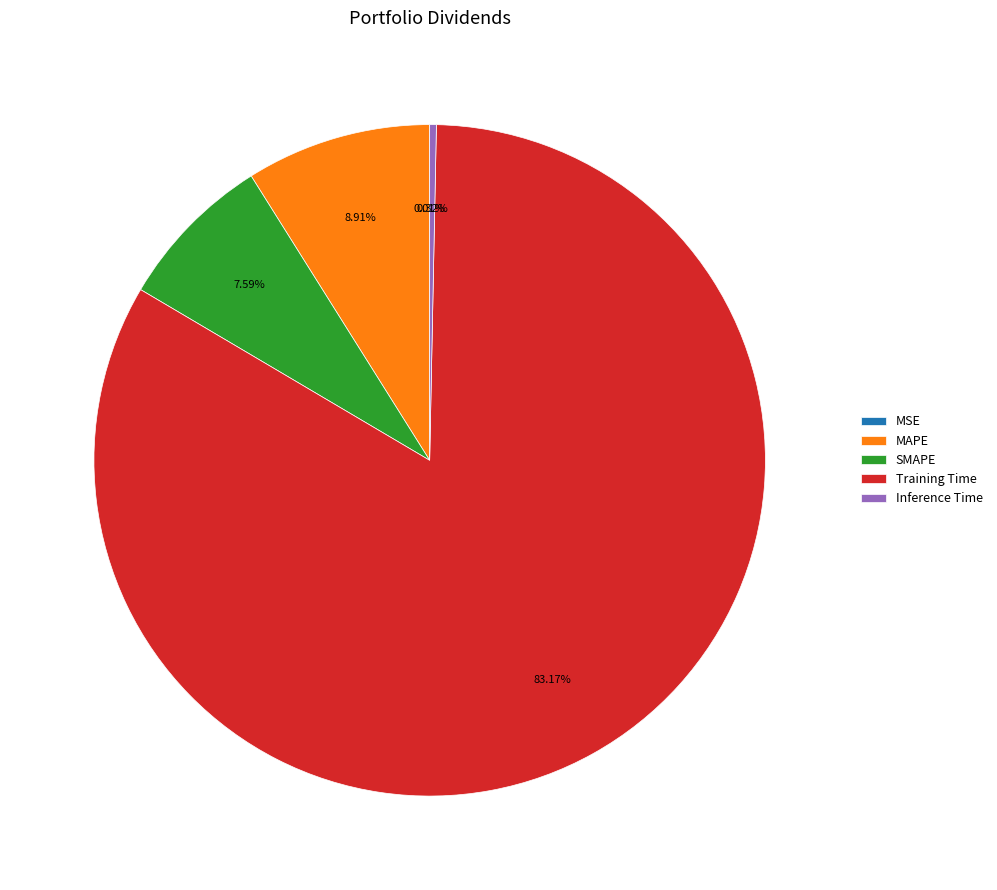

The SMAPE slice represents 17% of the pie. True or false?

False